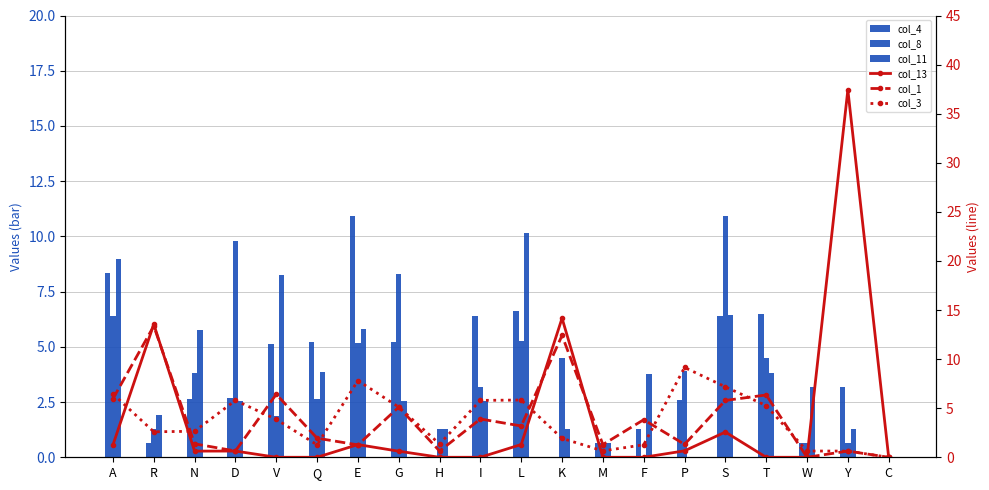

Which series changed the most between D and P?

col_8